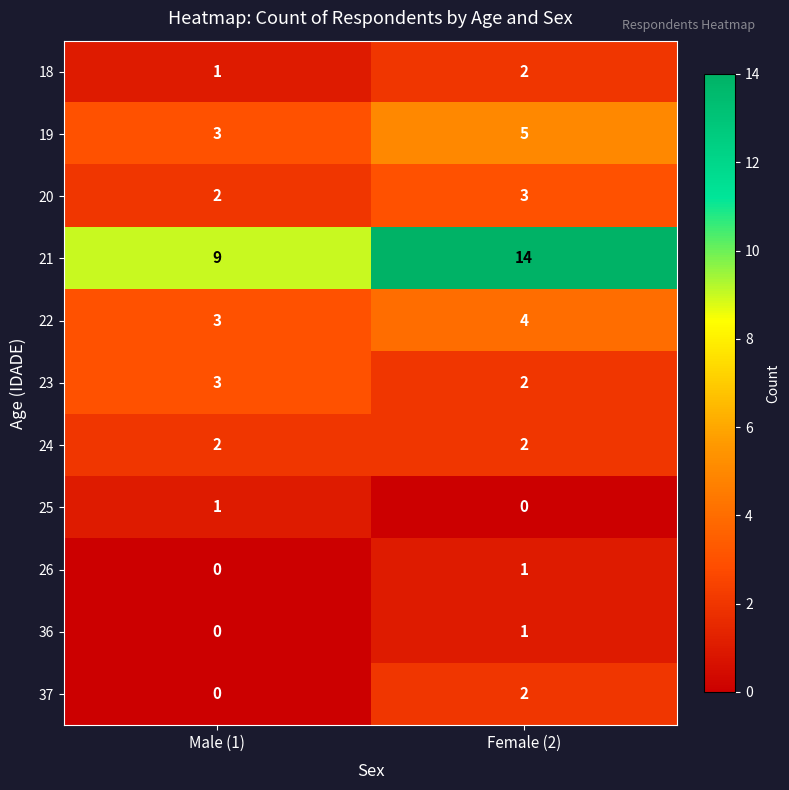

Reading left to right, extract all data points from this chart.

18: Male (1)=1	Female (2)=2
19: Male (1)=3	Female (2)=5
20: Male (1)=2	Female (2)=3
21: Male (1)=9	Female (2)=14
22: Male (1)=3	Female (2)=4
23: Male (1)=3	Female (2)=2
24: Male (1)=2	Female (2)=2
25: Male (1)=1	Female (2)=0
26: Male (1)=0	Female (2)=1
36: Male (1)=0	Female (2)=1
37: Male (1)=0	Female (2)=2